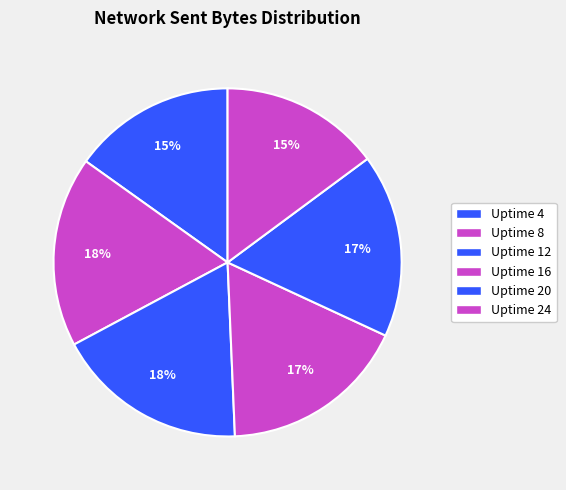

Which slice is the smallest?

Uptime 24